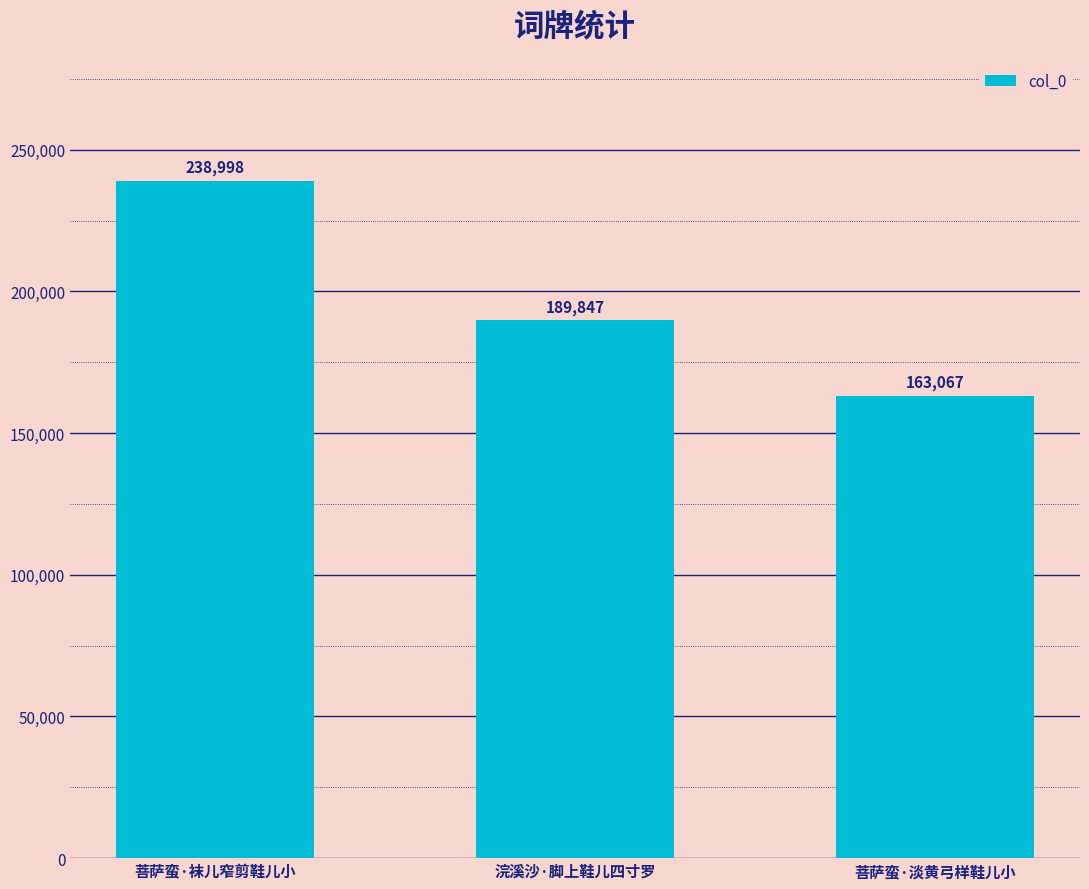

What position from the left is 浣溪沙·脚上鞋儿四寸罗?

2